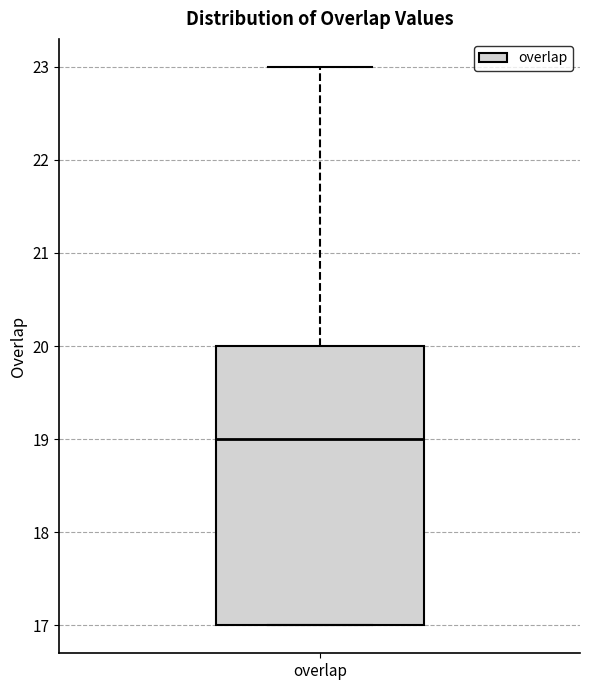

Where does the upper whisker of the box for overlap end on the y-axis? The values are not printed on the chart, so give them approximately, as read against the axis.

23